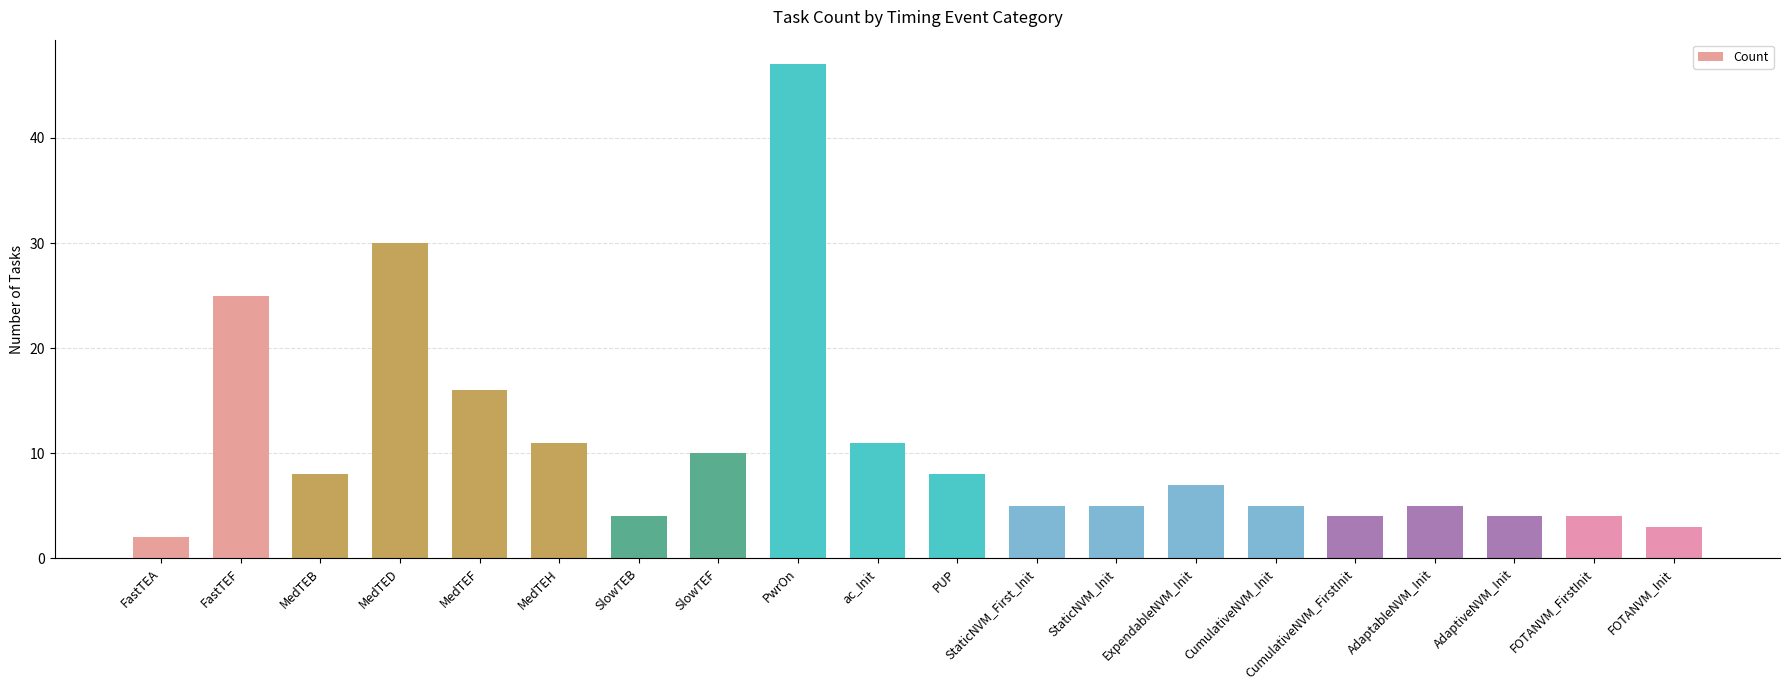

Which category has the lowest value across all series?

FastTEA